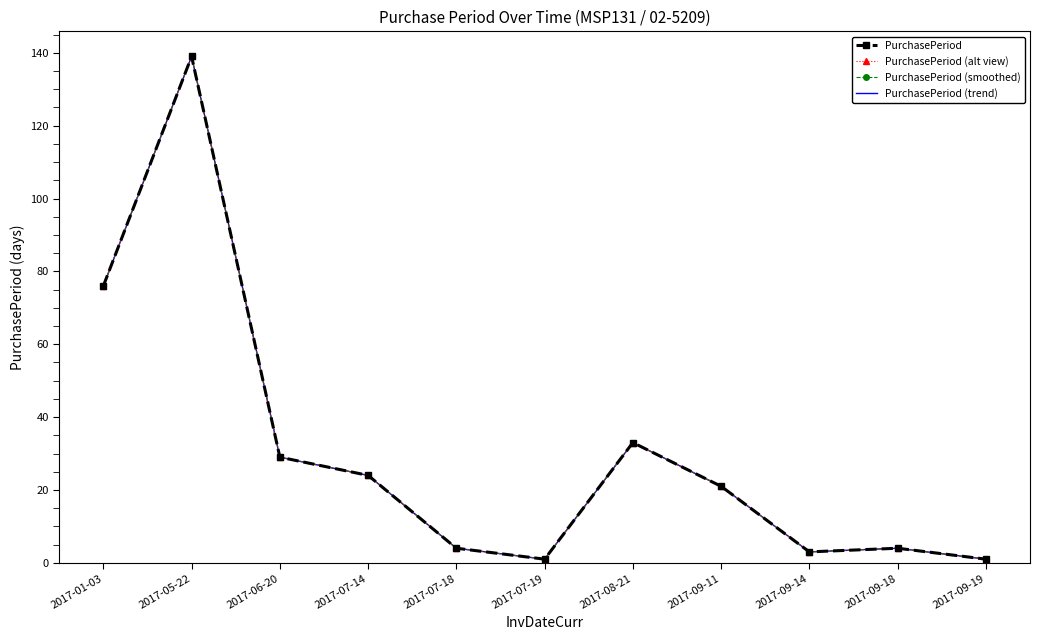

Reading left to right, list all the values displayed in this chart.

PurchasePeriod: 76	139	29	24	4	1	33	21	3	4	1
PurchasePeriod (alt view): 76	139	29	24	4	1	33	21	3	4	1
PurchasePeriod (smoothed): 76	139	29	24	4	1	33	21	3	4	1
PurchasePeriod (trend): 76	139	29	24	4	1	33	21	3	4	1